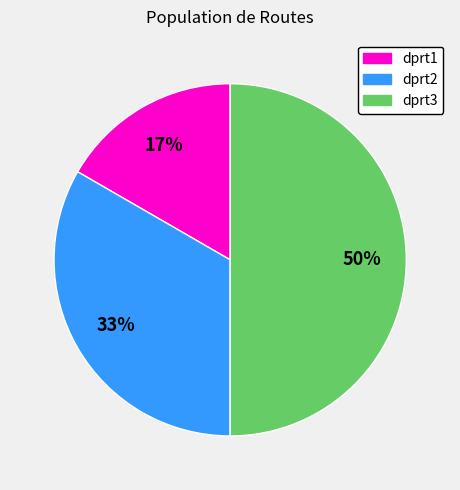

To the nearest percent, what portion does dprt2 represent?

33%